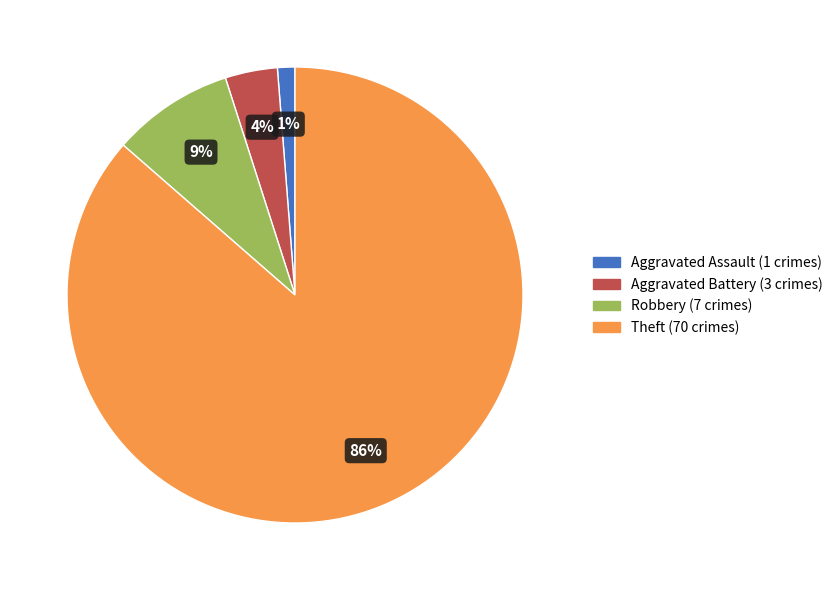

What is the largest slice in the pie chart?

Theft